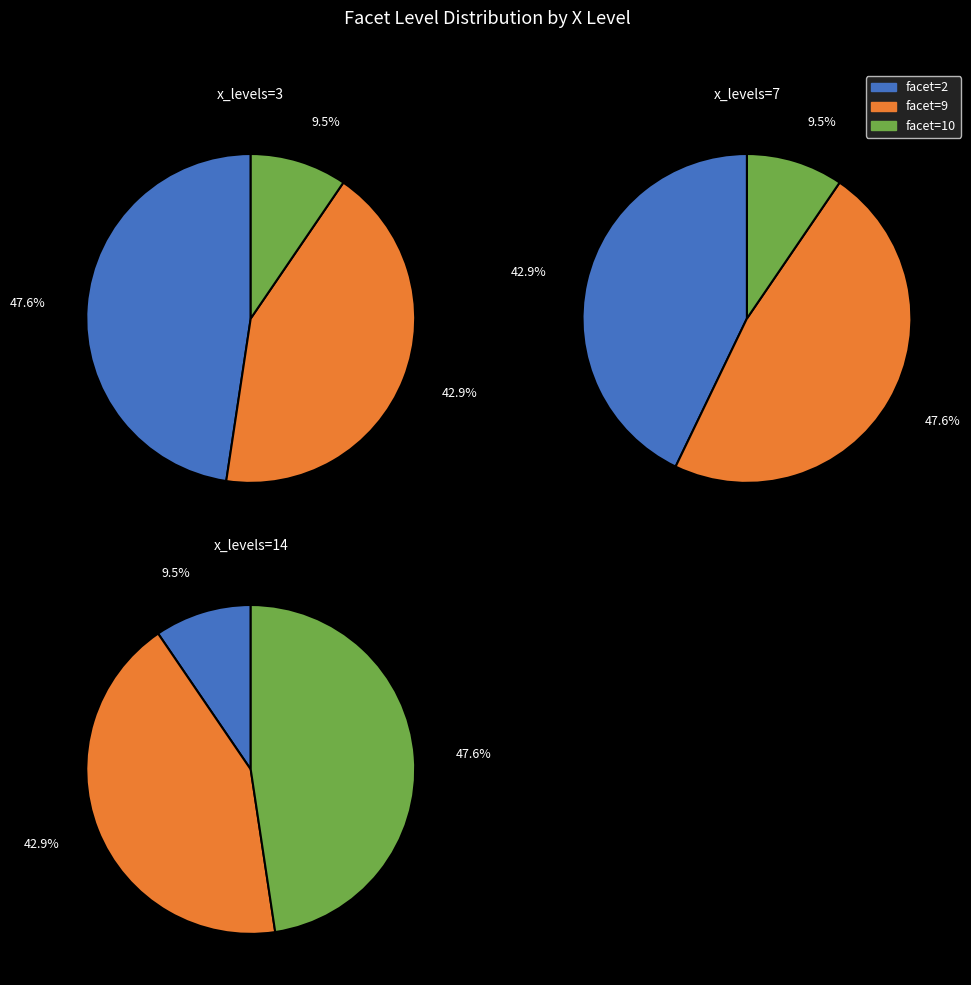

The facet=10 slice represents 60% of the pie. True or false?

False